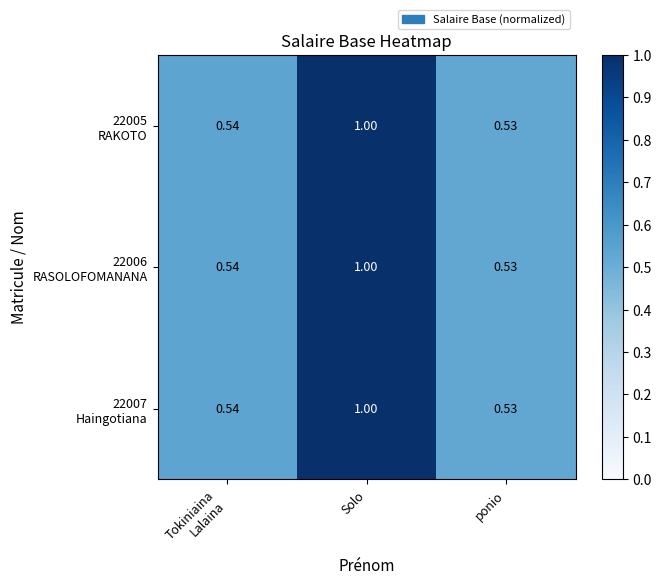

Between Tokiniaina Lalaina and Solo, which series saw the biggest shift?

22005 RAKOTO